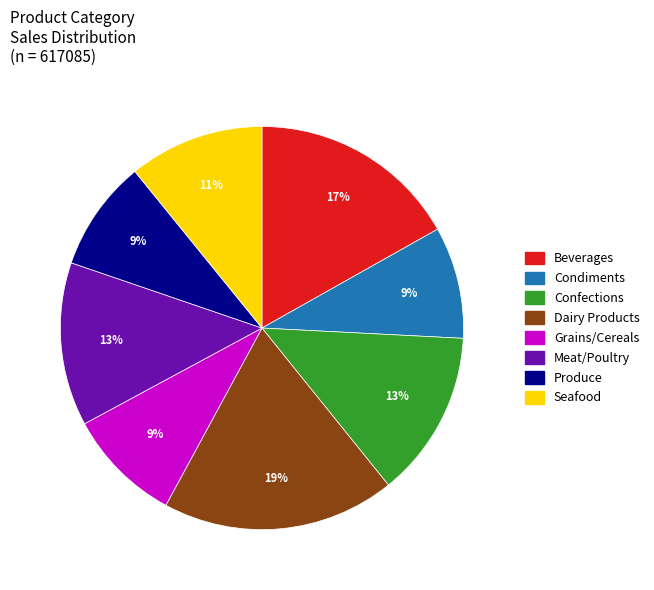

Combined, do Meat/Poultry and Seafood account for over 50%?

No